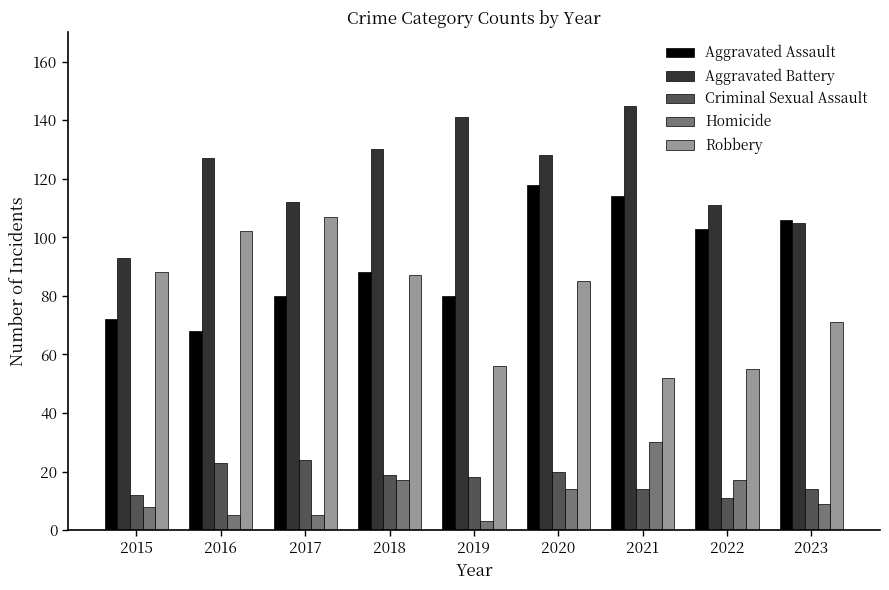

How many data points in Criminal Sexual Assault are less than 18?

4